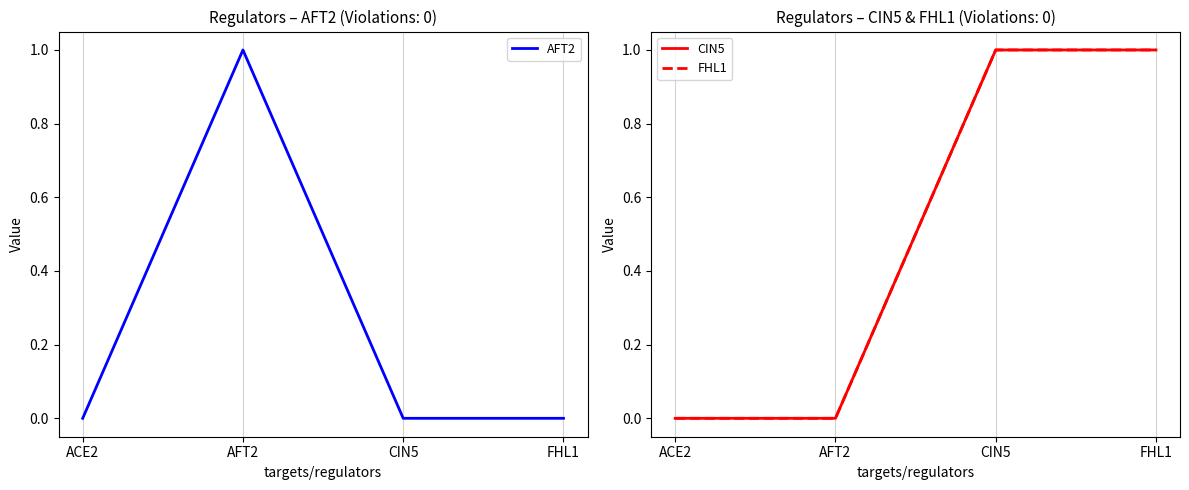

What is the difference between the second highest and second lowest values in the FHL1 series?

1